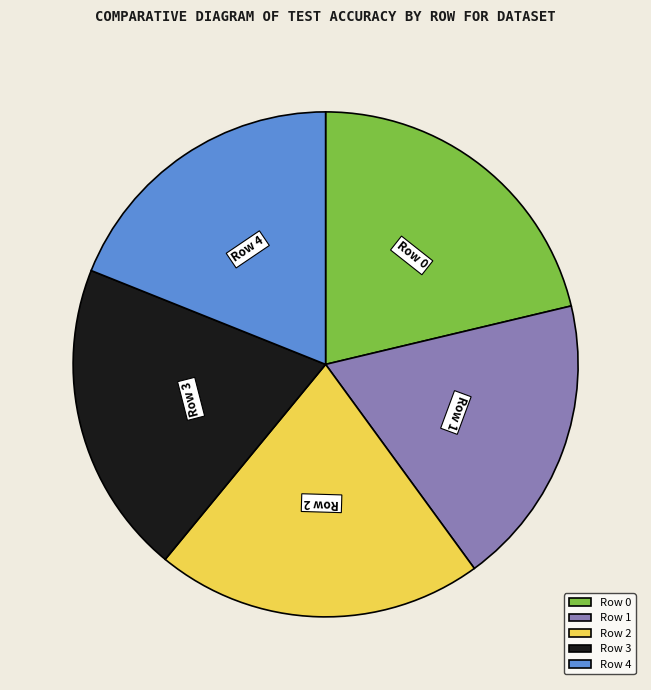

Do Row 4 and Row 3 together represent more than half of the pie?

No